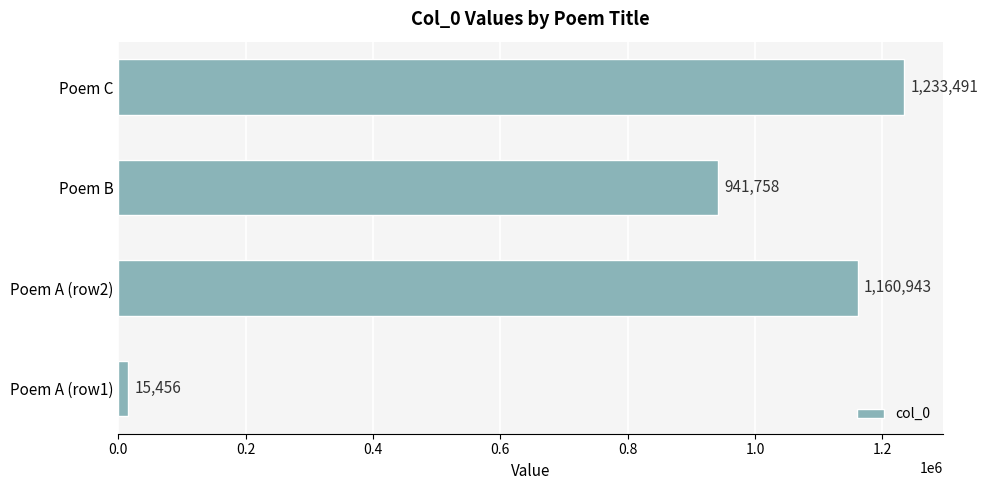

Which category has the highest value across all series?

Poem C